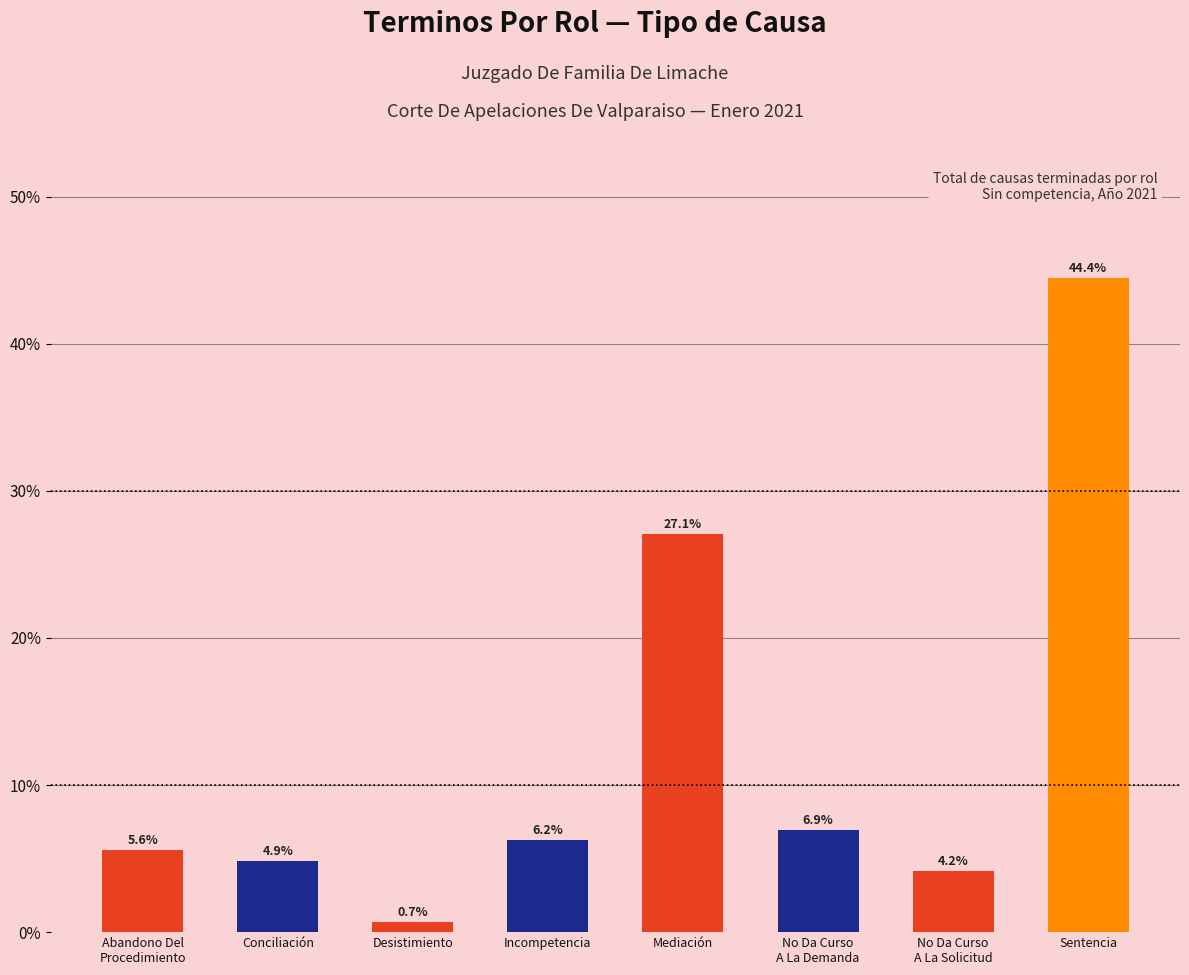

What is the label of the 6th bar from the left?

No Da Curso
A La Demanda